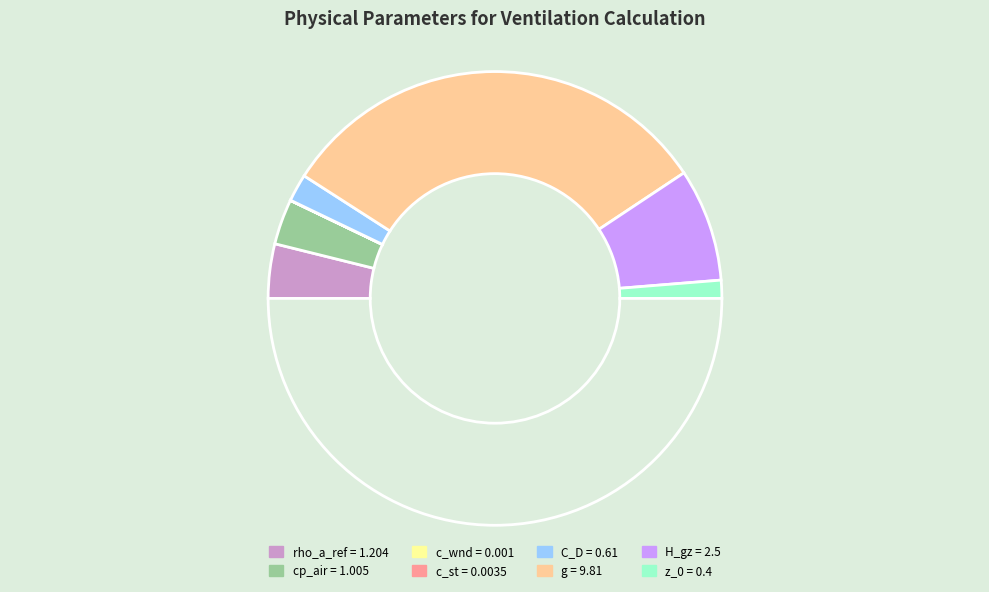

Which category has the smallest portion of the pie?

c_wnd